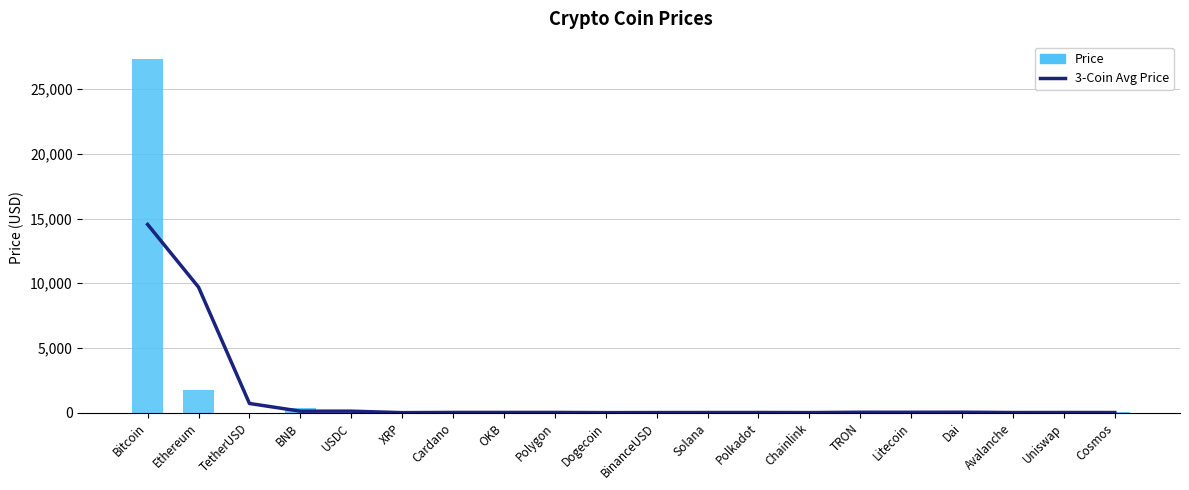

At which label does Price reach its peak?

Bitcoin